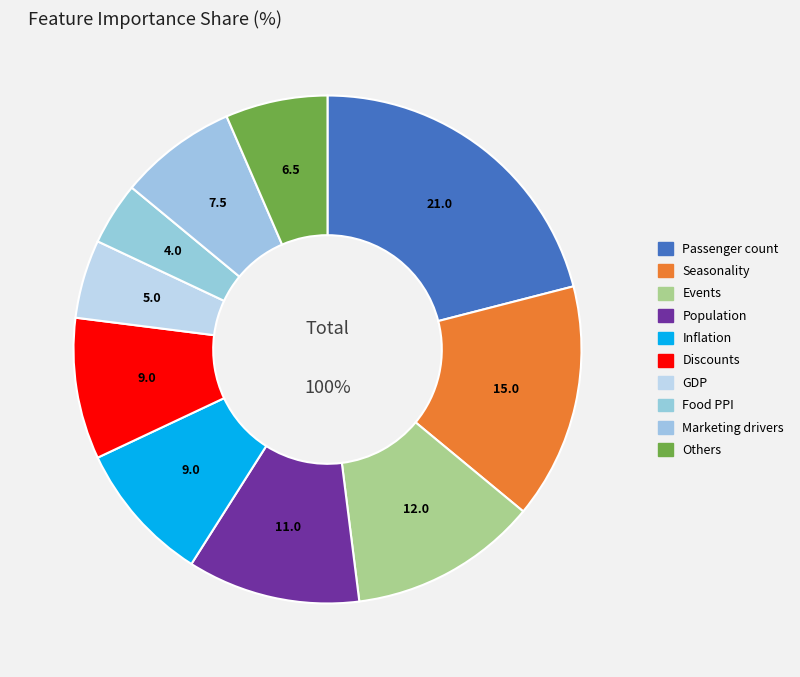

To the nearest percent, what is the combined percentage of Others and Passenger count?

28%